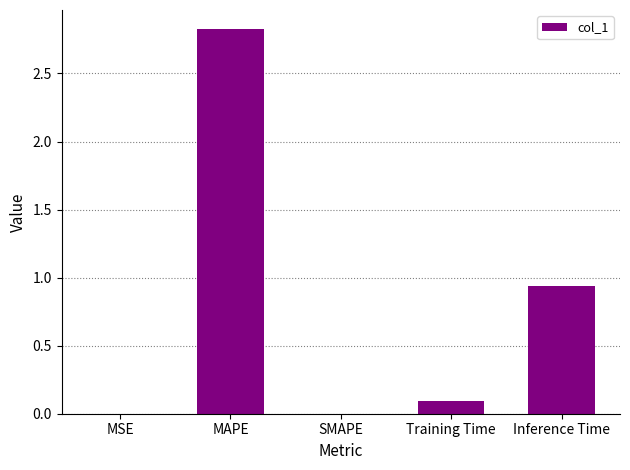

Which has a higher value, Inference Time or Training Time?

Inference Time